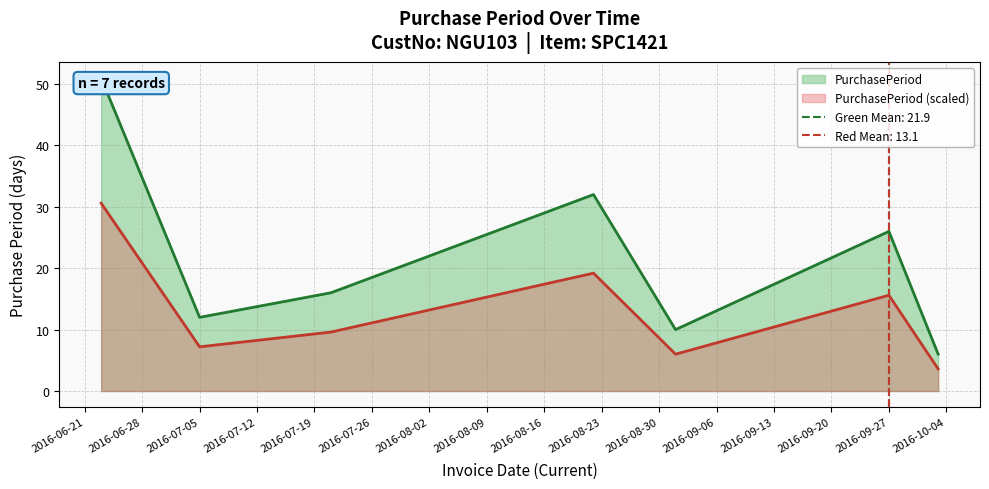

Rank the categories by value from highest to lowest.

2016-06-23, 2016-08-22, 2016-09-27, 2016-07-21, 2016-07-05, 2016-09-01, 2016-10-03